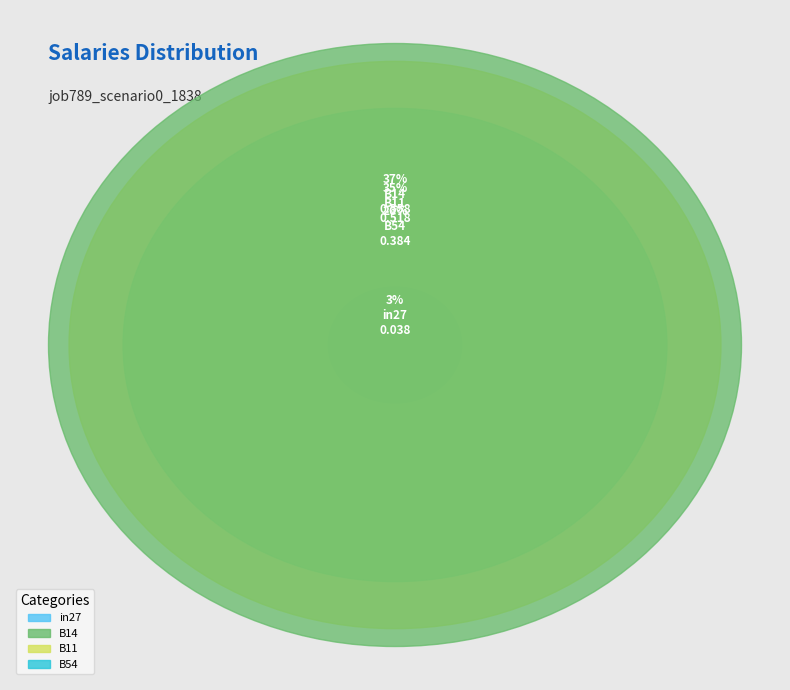

What percentage is the B11 slice, to the nearest percent?

35%